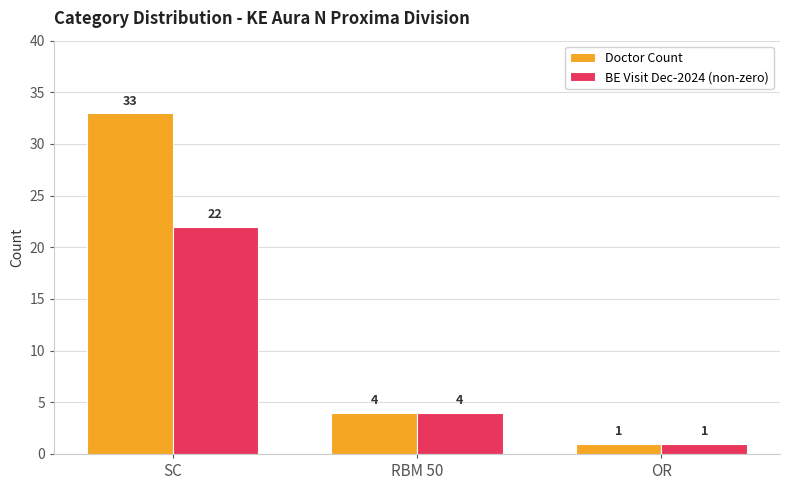

What is the smallest value displayed?

1